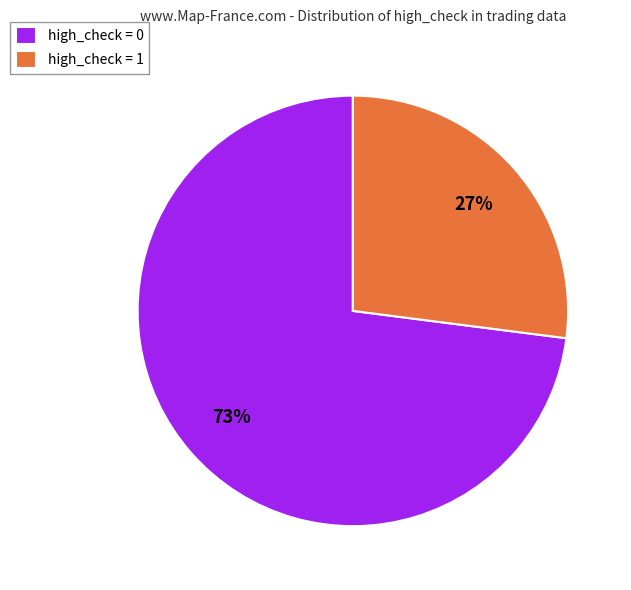

Approximately how many times larger is the value at high_check = 0 compared to high_check = 1?

2.7